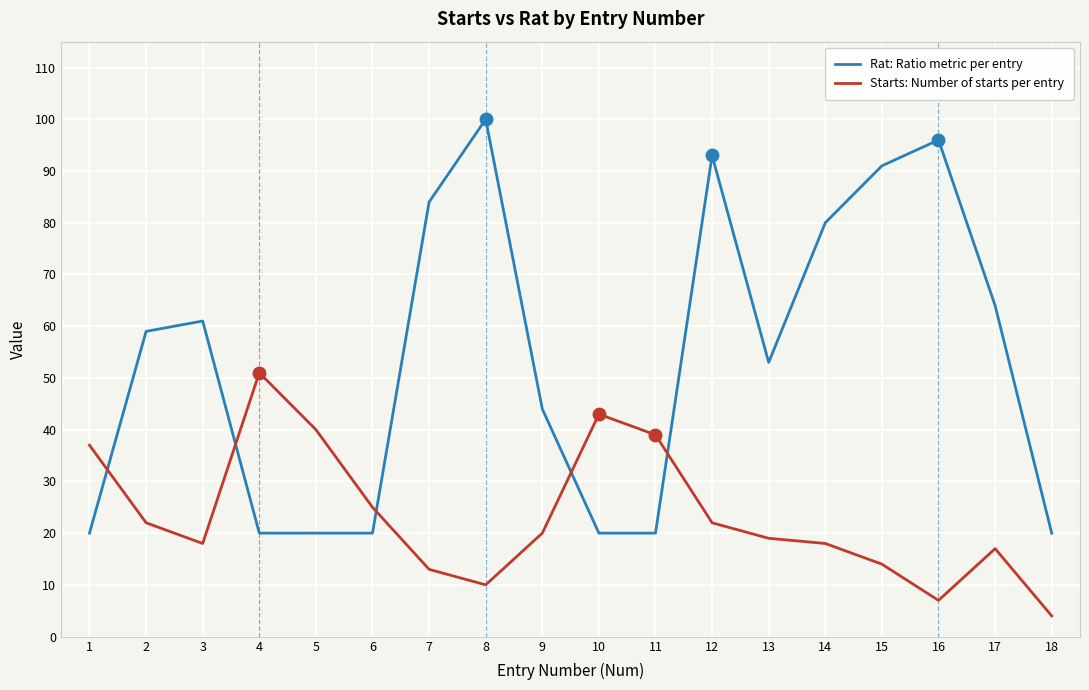

What is the difference between the second highest and minimum values in the Starts: Number of starts per entry series?

39